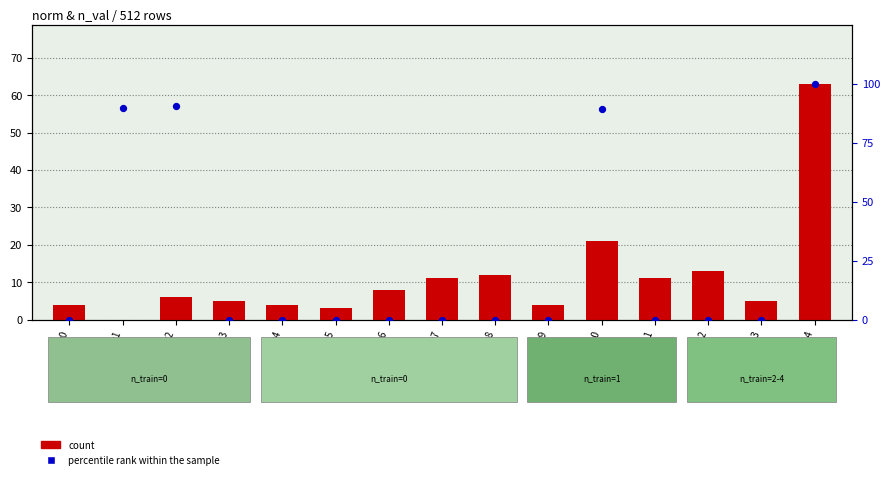

At how many categories does at least one series exceed 61?

4